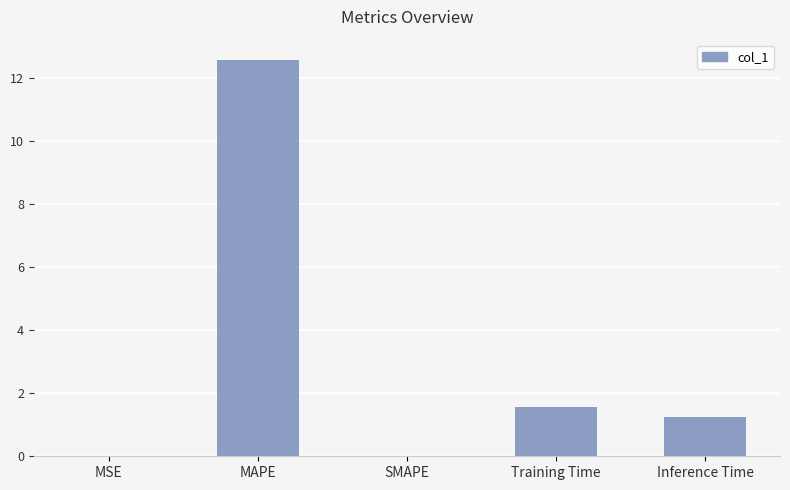

At which category does the chart reach its peak across all series?

MAPE